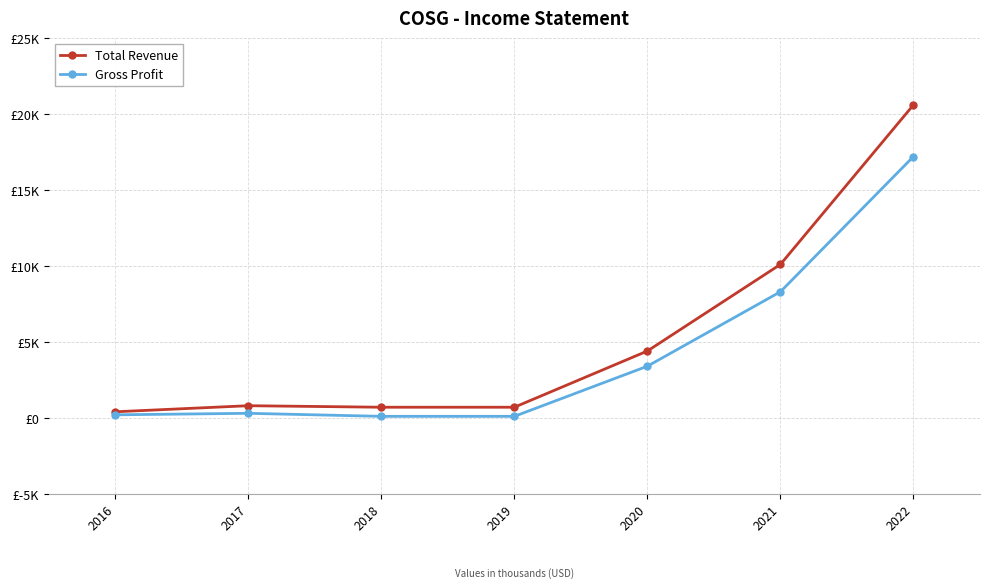

Is this an area chart (filled region under the line)?

No